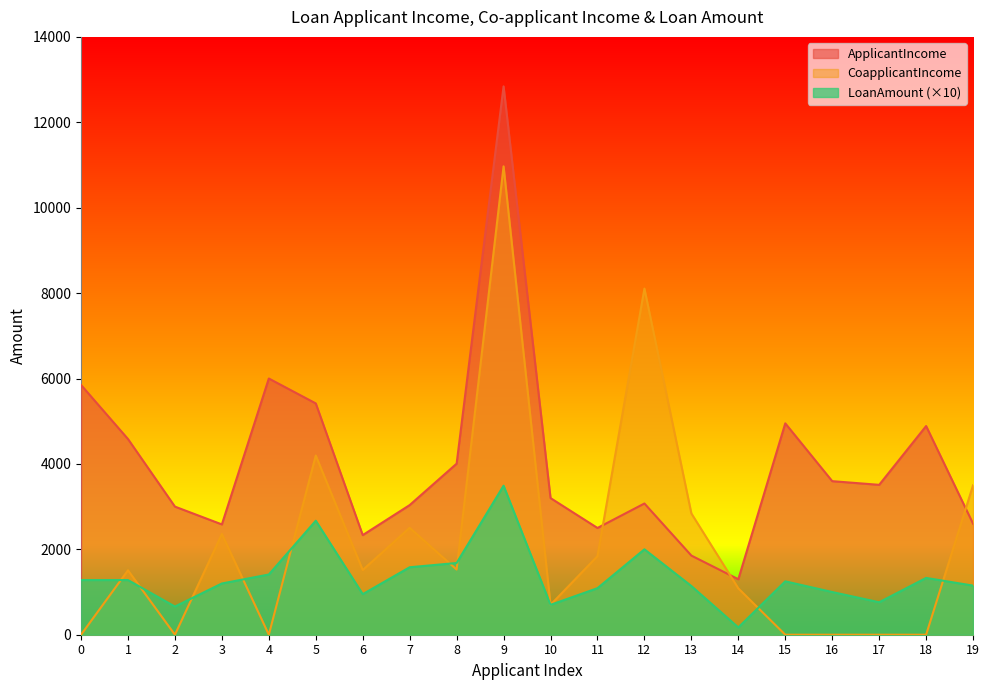

List the labels in order of CoapplicantIncome value, smallest first.

0, 2, 4, 15, 16, 17, 18, 10, 14, 1, 6, 8, 11, 3, 7, 13, 19, 5, 12, 9